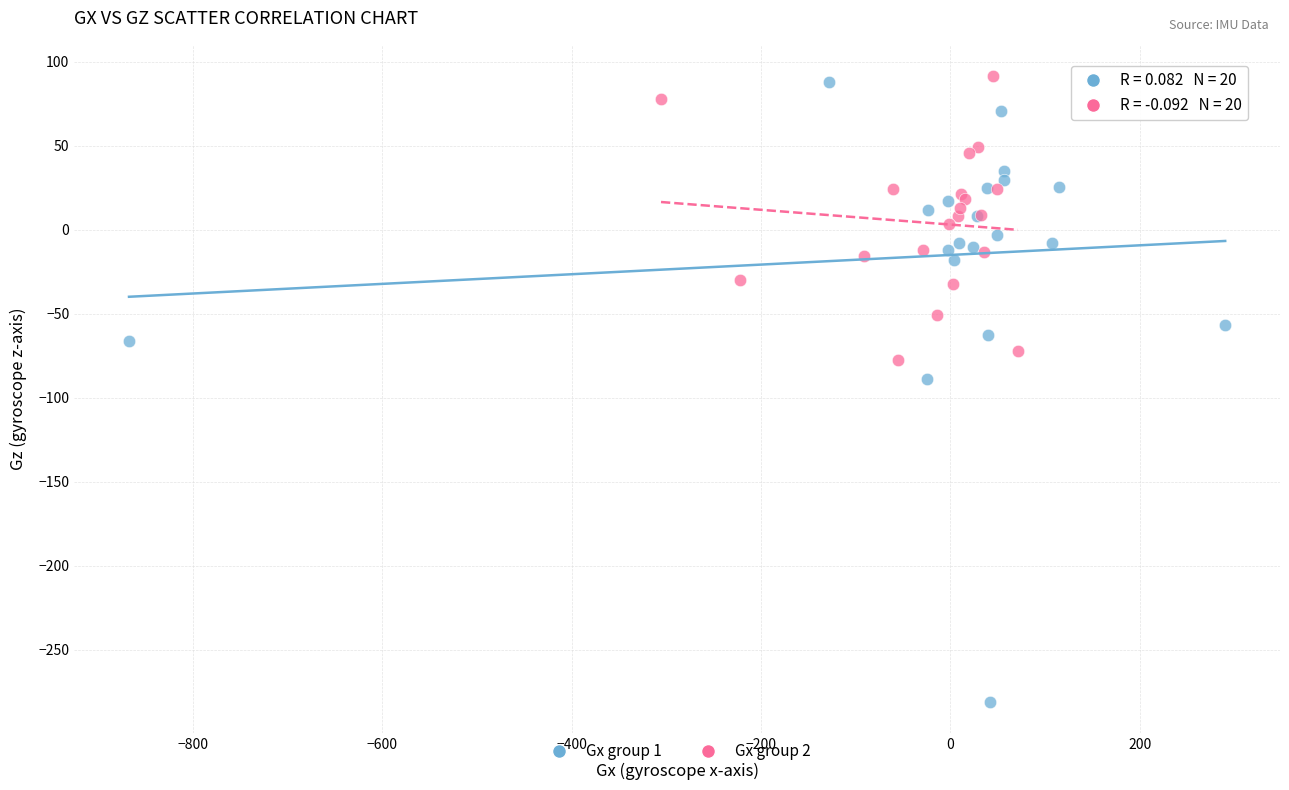

Which series has the largest Y range (max minus min)?

Gx group 1